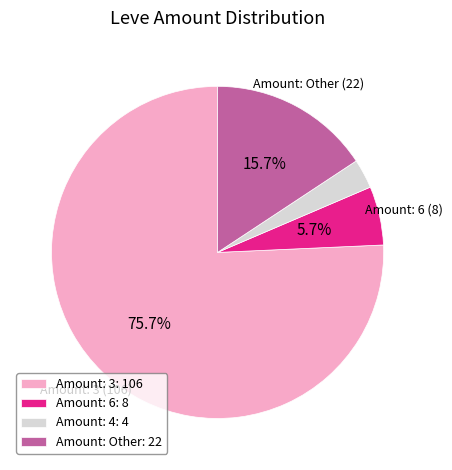

Which category has the smallest portion of the pie?

Amount: 4: 4